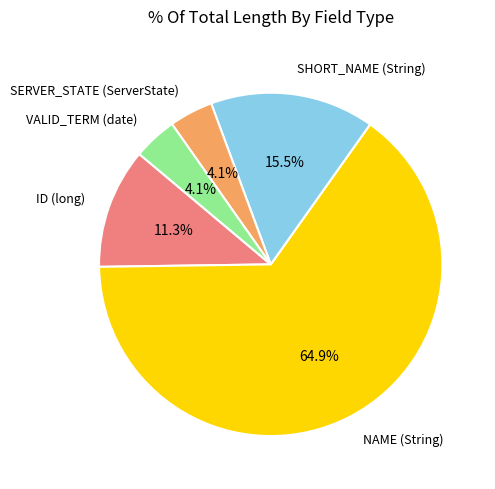

Is the sum of NAME (String) and SHORT_NAME (String) greater than half?

Yes